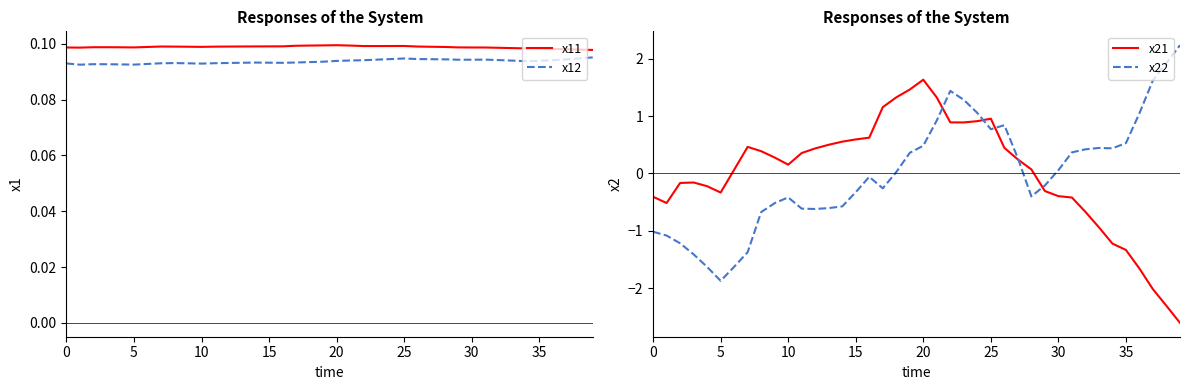

How many lines are shown in the chart?

4